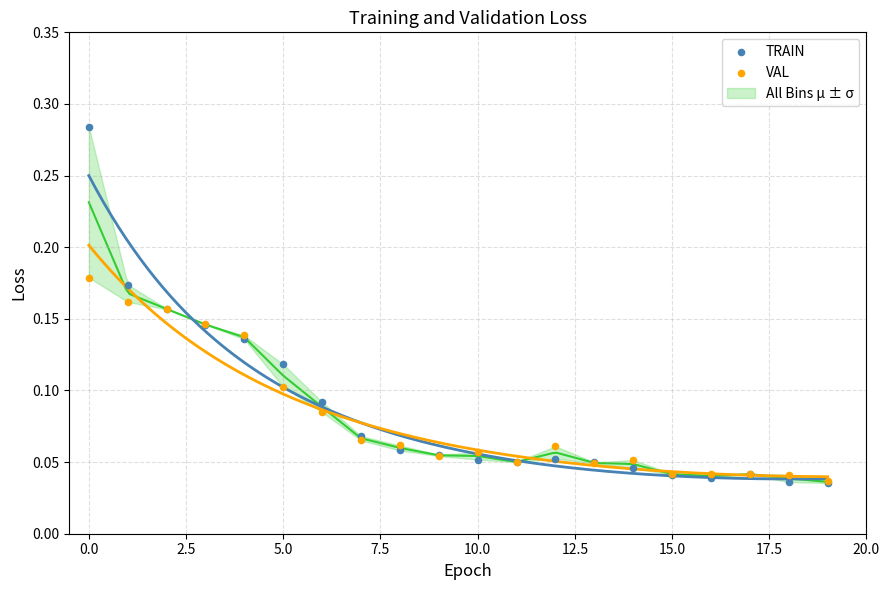

Which series reaches the maximum Y coordinate?

TRAIN